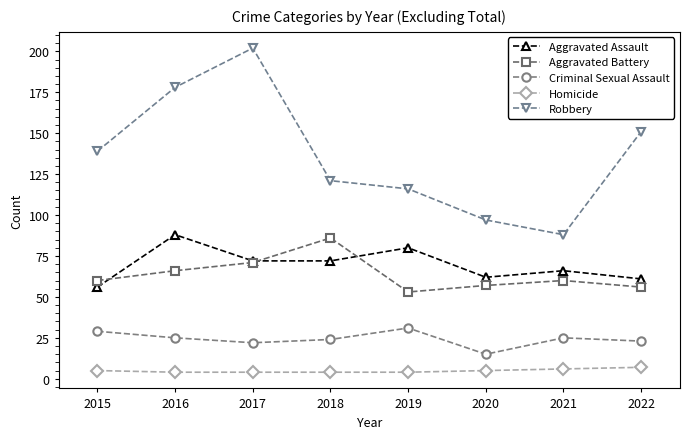

Which series has the widest spread of values?

Robbery